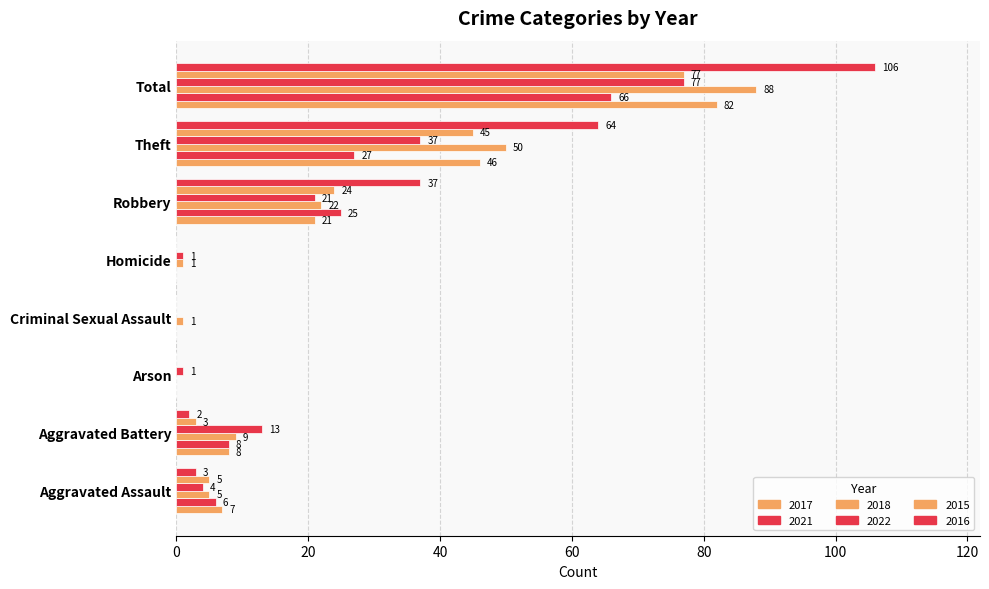

What is the label of the 4th bar from the left?

Criminal Sexual Assault